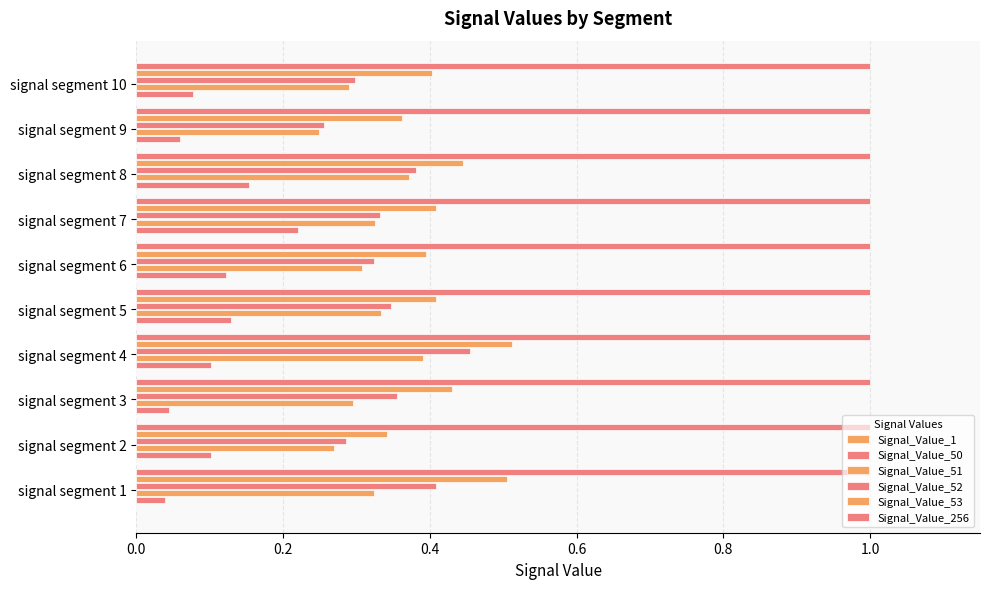

What is the average value of the Signal_Value_50 series?

0.1